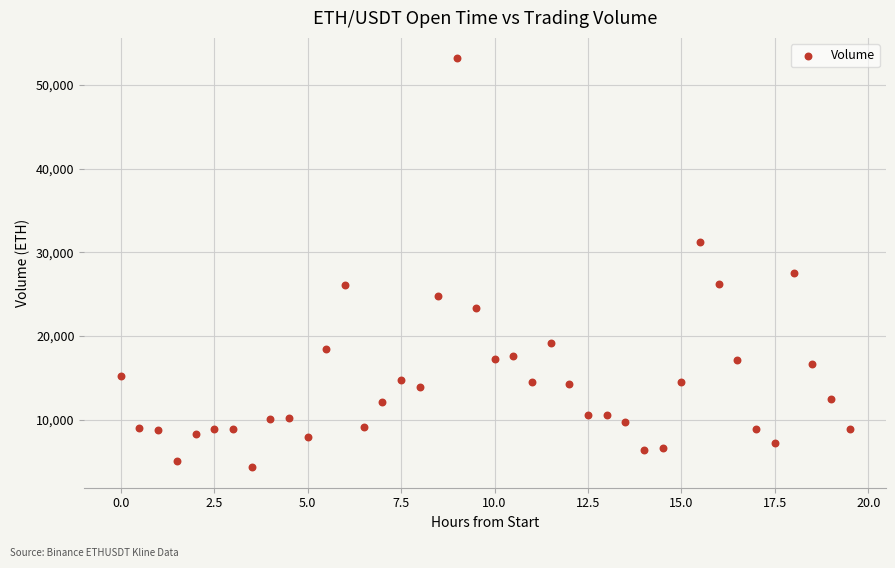

What is the range of X values (max minus min)?

19.5